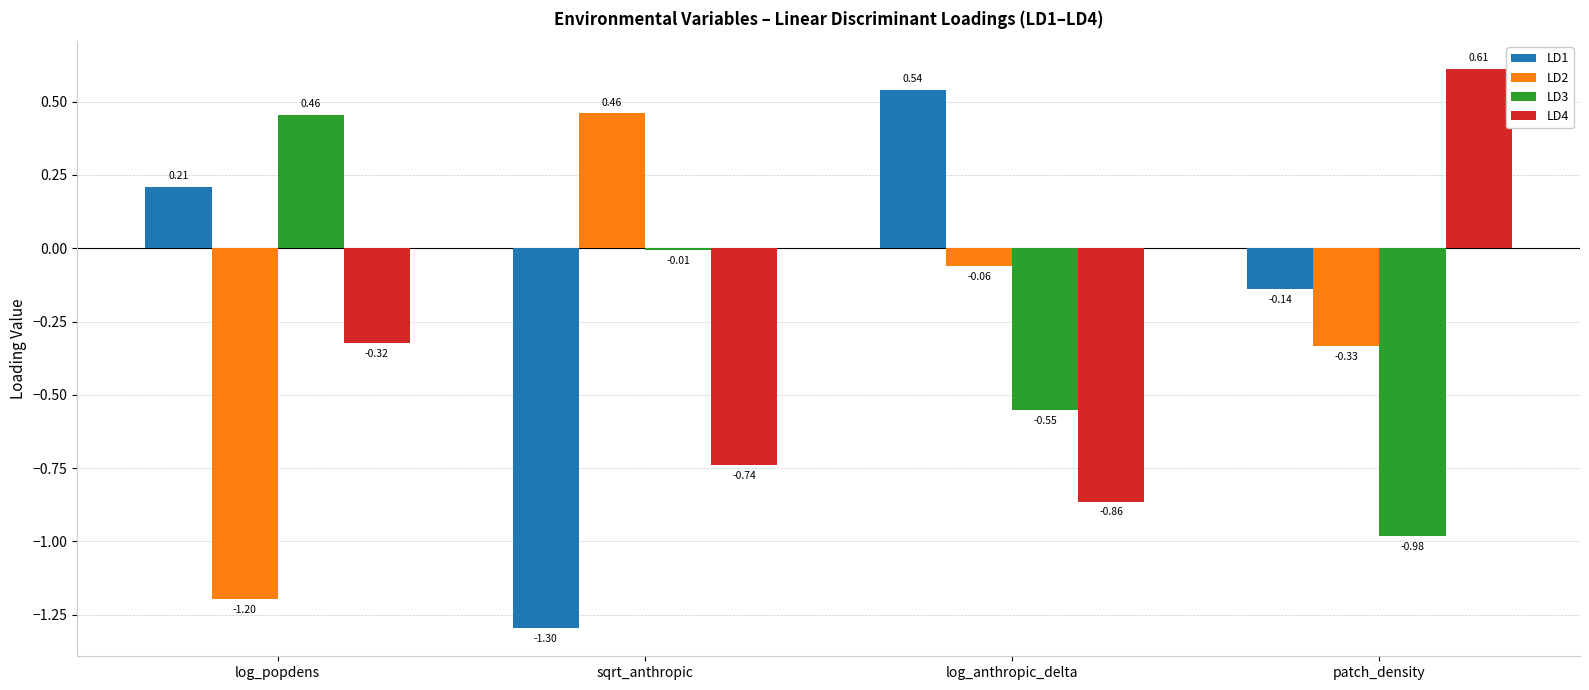

Where is LD1 nearest to the value 0?

patch_density